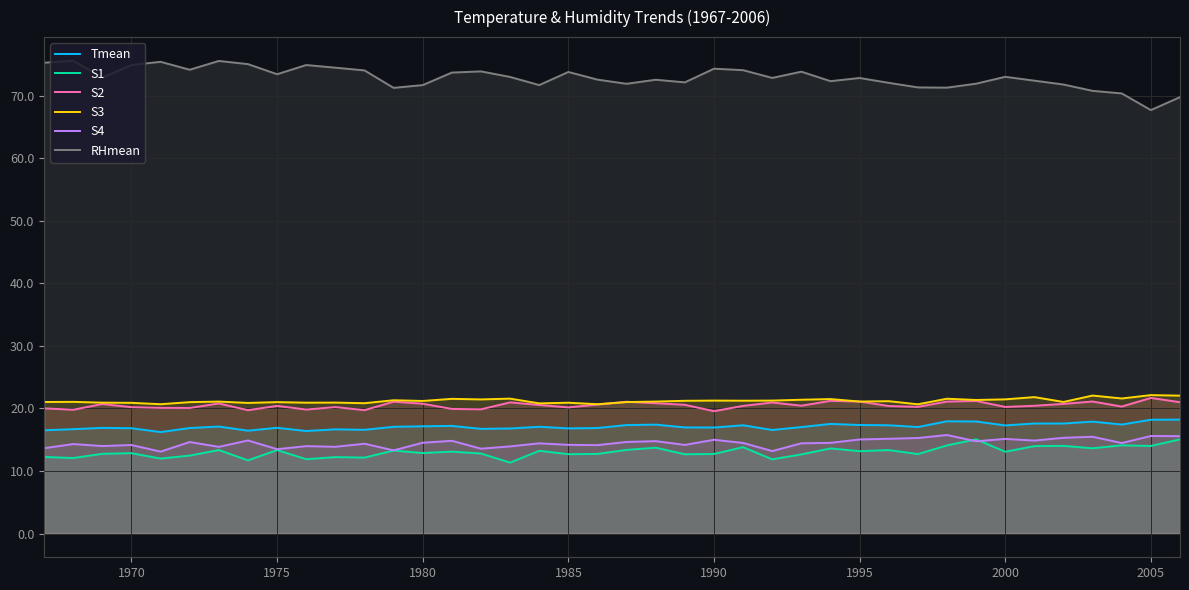

What is the spread (max minus min) of values at 1985?

61.1